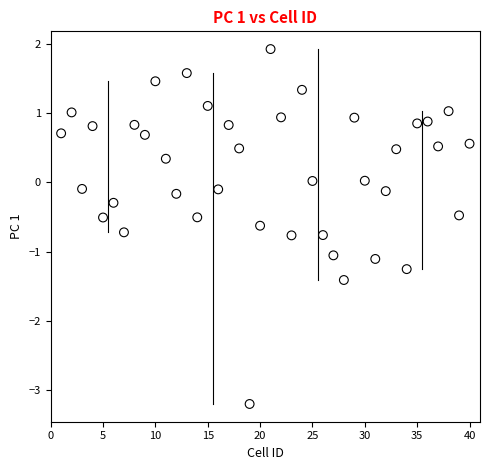

What is the range of X values (max minus min)?

39.0